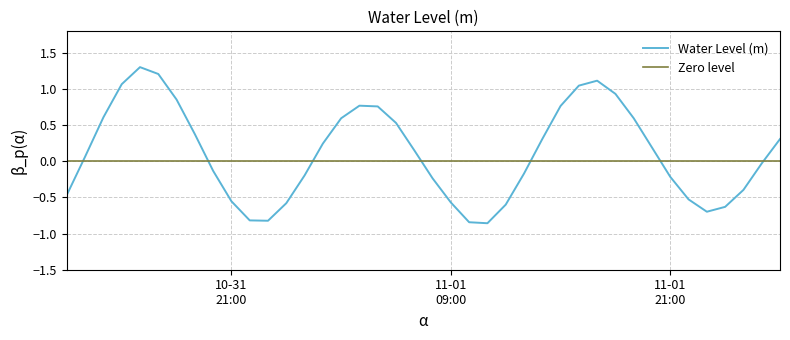

How many data points does each series have?

40